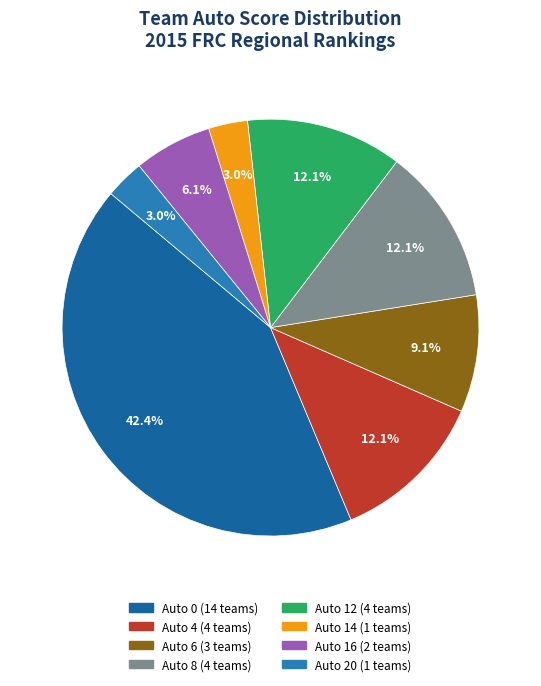

Combined, do Auto 12 and Auto 20 account for over 50%?

No